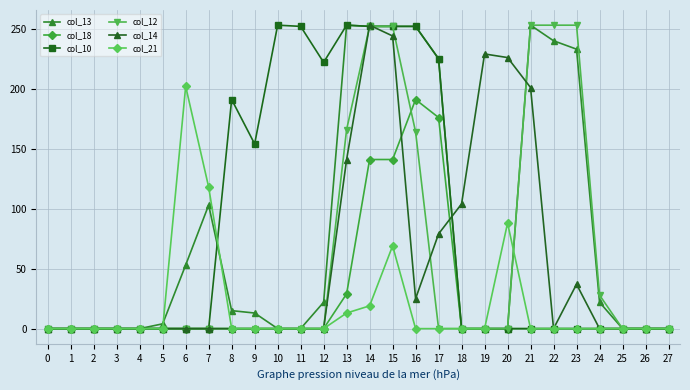

What is the greatest value displayed?

253